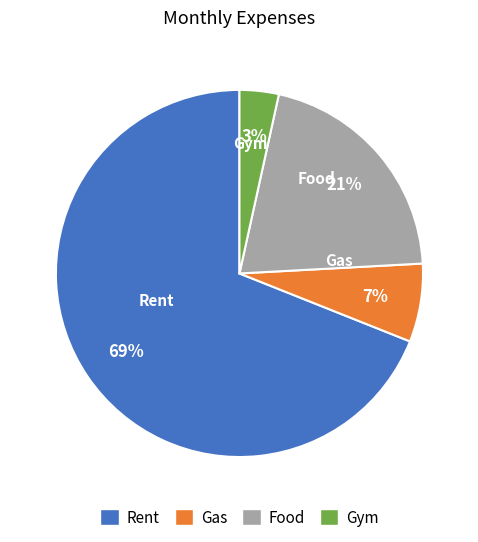

Do Gas and Rent together represent more than half of the pie?

Yes